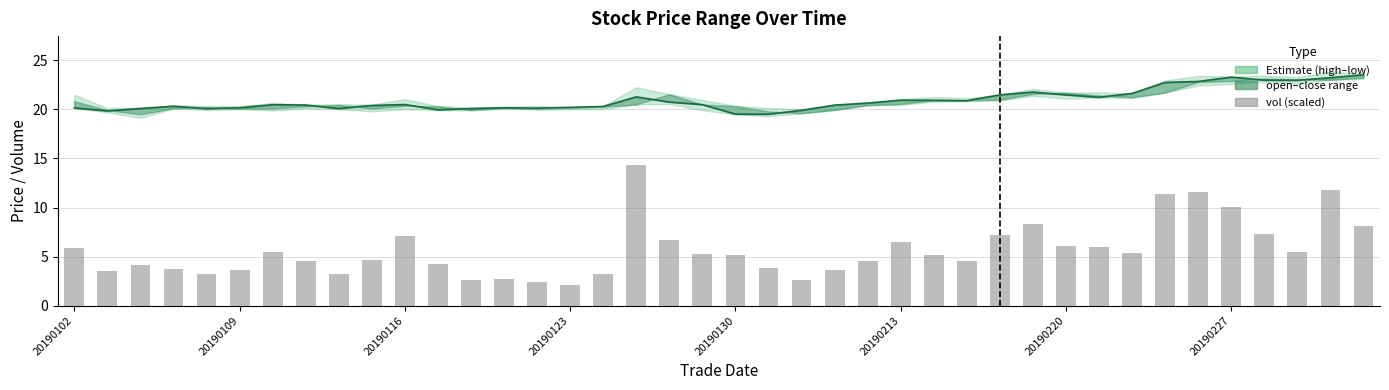

At which category is the sum across all series the highest?

17